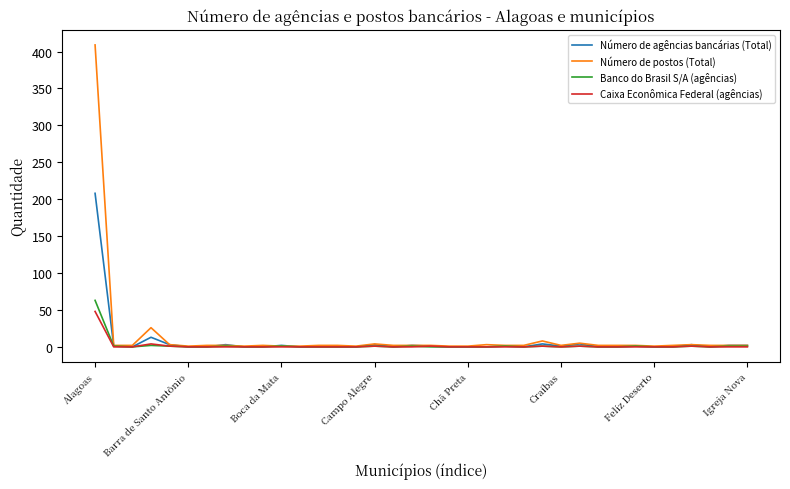

Which series has the widest spread of values?

Número de postos (Total)